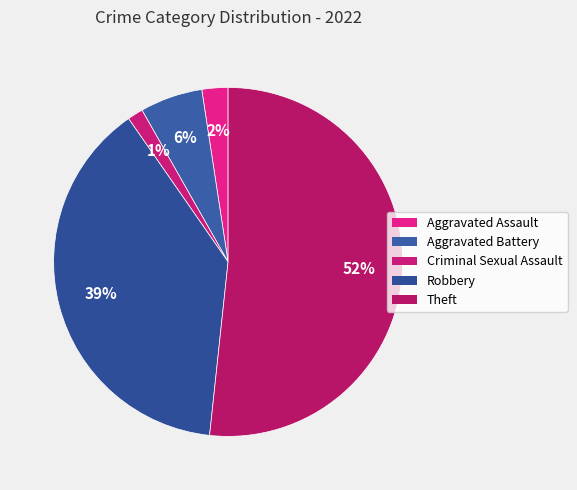

To the nearest percent, what percentage of the pie is Theft?

52%